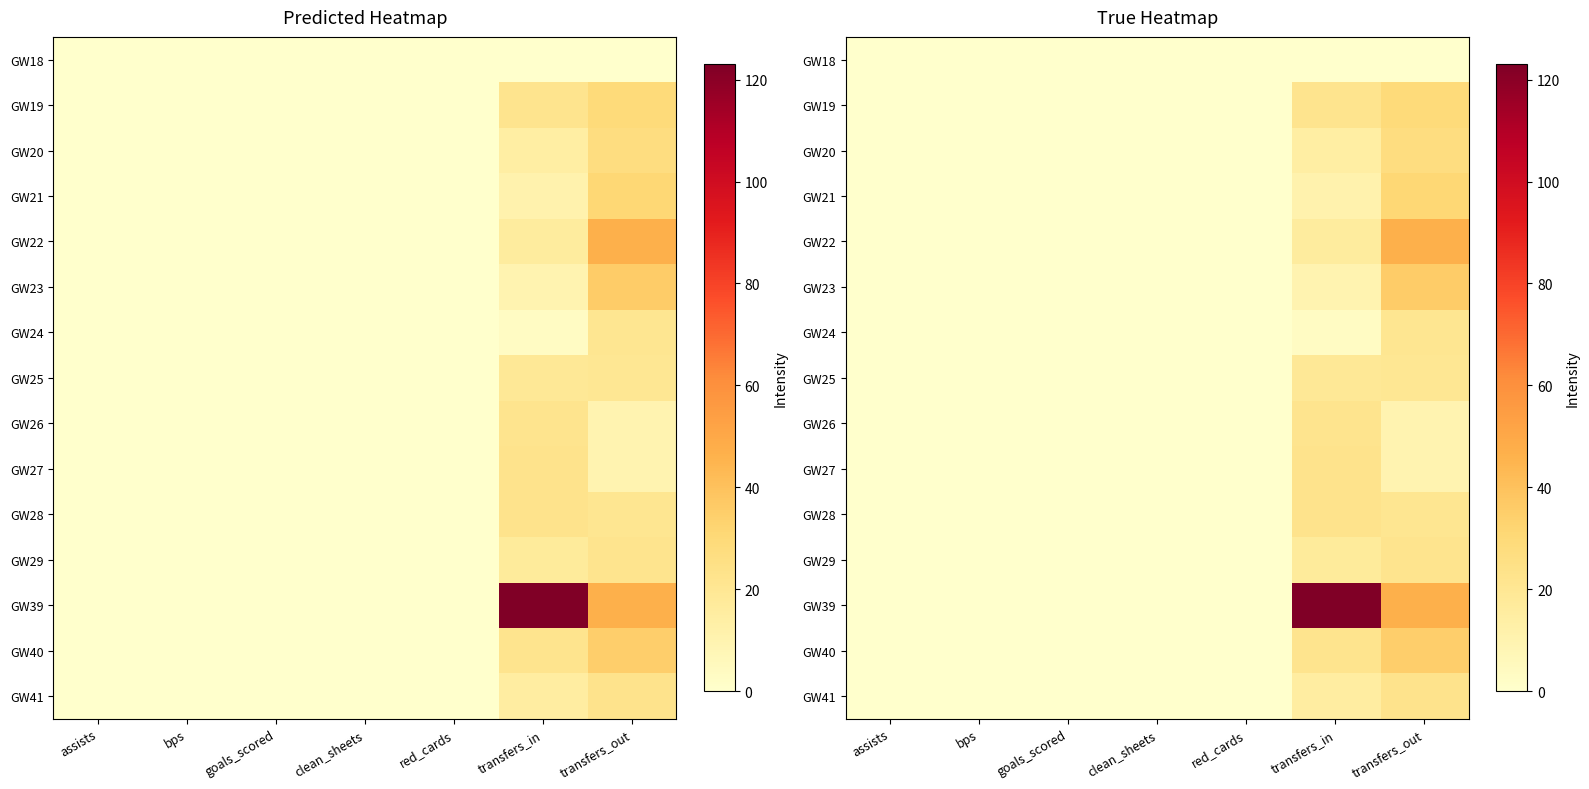

Is the value of GW19 at transfers_out greater than the value of GW25 at goals_scored?

Yes